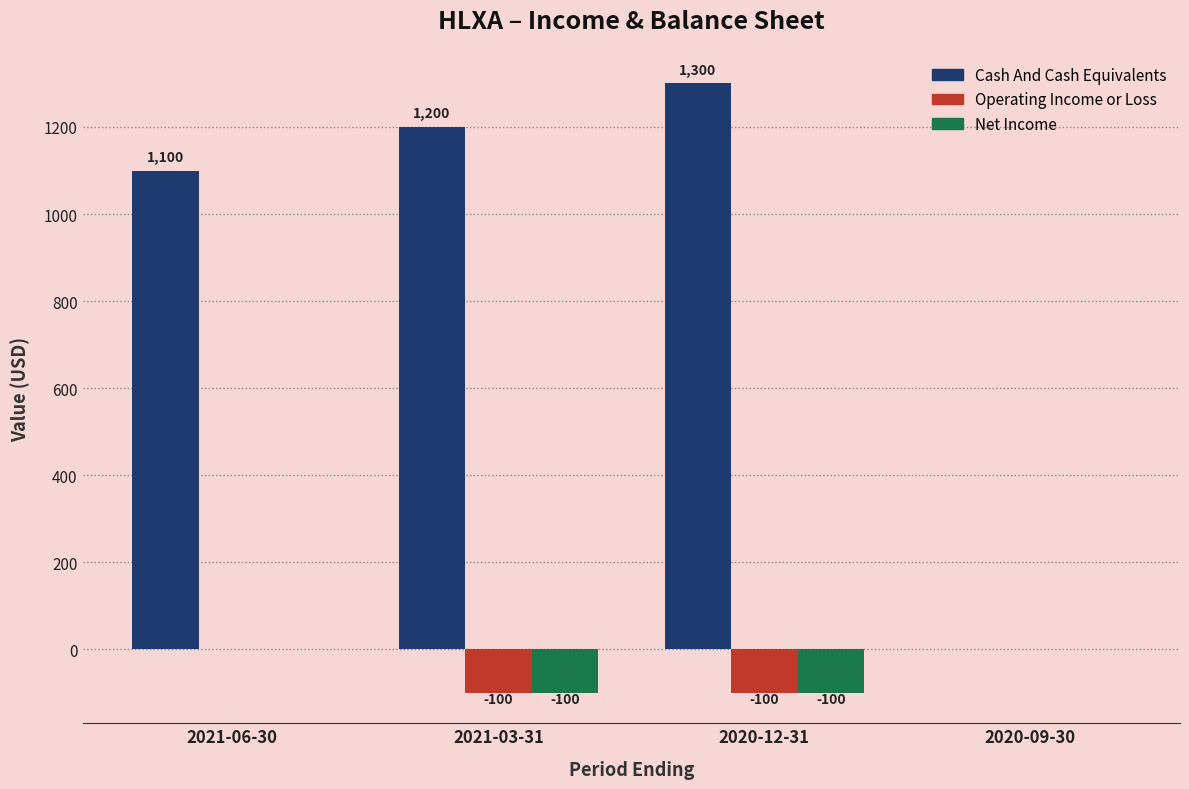

Reading left to right, list all the values displayed in this chart.

Cash And Cash Equivalents: 2021-06-30=1100	2021-03-31=1200	2020-12-31=1300	2020-09-30=0
Operating Income or Loss: 2021-06-30=0	2021-03-31=-100	2020-12-31=-100	2020-09-30=0
Net Income: 2021-06-30=0	2021-03-31=-100	2020-12-31=-100	2020-09-30=0